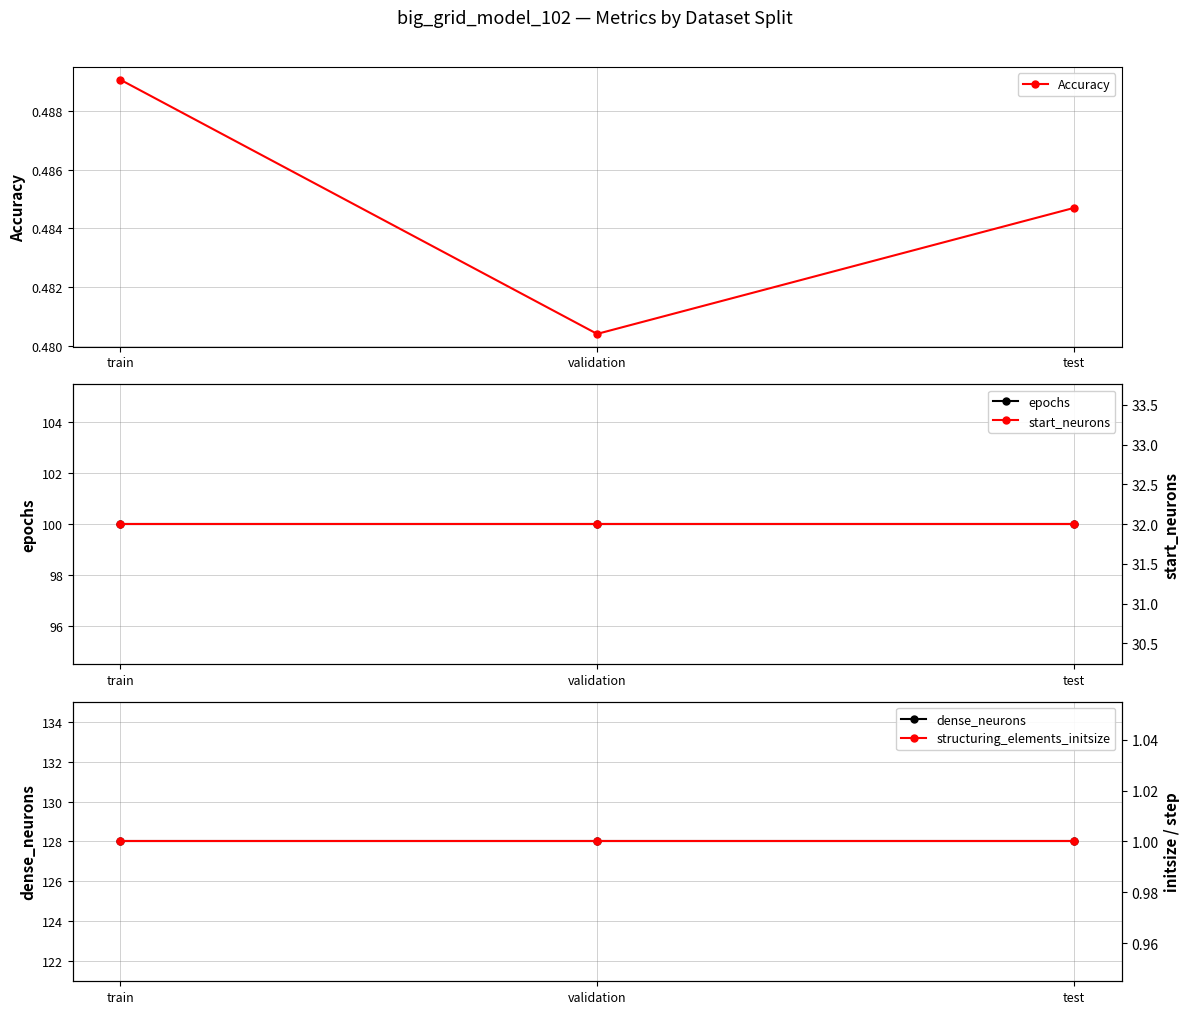

Reading right to left, what are all the values shown in this chart?

Accuracy: 0.5	0.5	0.5
epochs: 100.0	100.0	100.0
dense_neurons: 128.0	128.0	128.0
start_neurons: 32.0	32.0	32.0
structuring_elements_initsize: 1.0	1.0	1.0